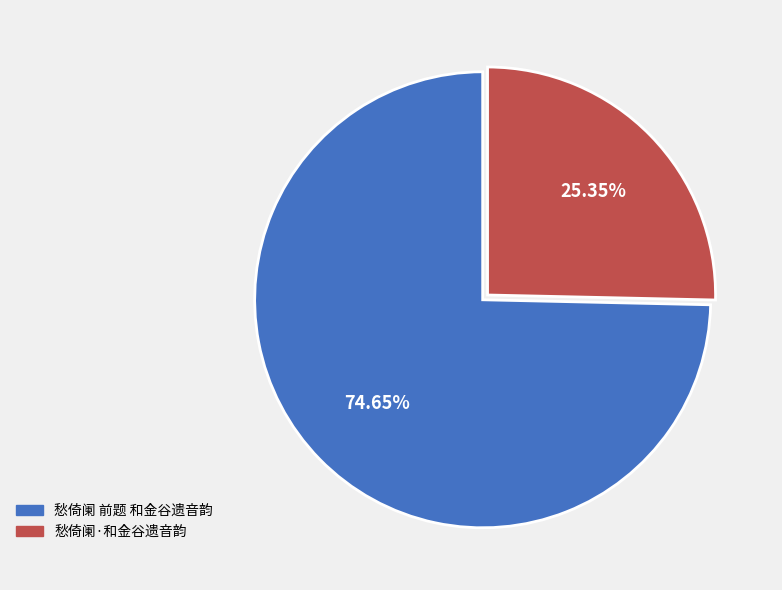

The 愁倚阑·和金谷遗音韵 slice represents 19% of the pie. True or false?

False